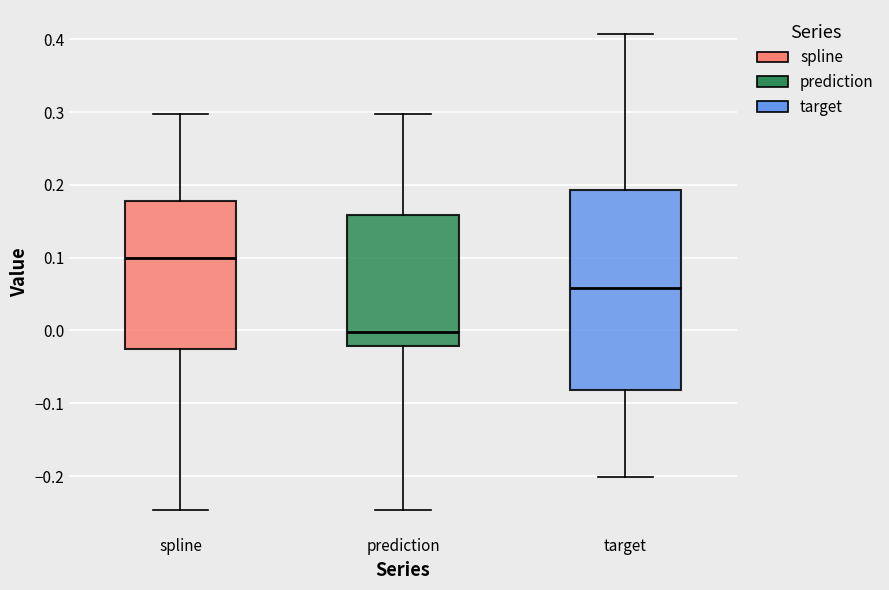

Where does the median line of the box for prediction sit on the y-axis? The values are not printed on the chart, so give them approximately, as read against the axis.

0.00